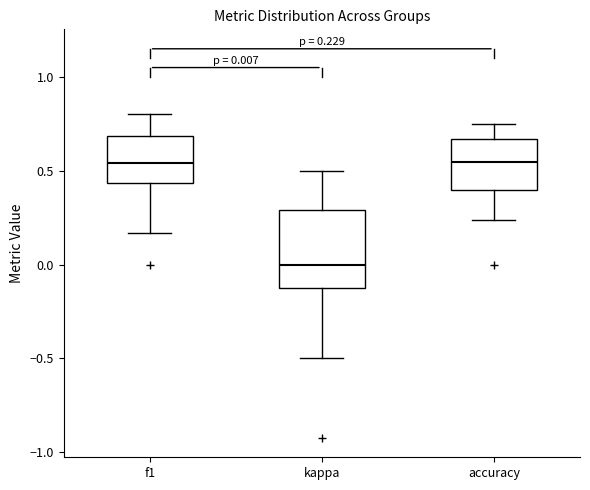

Comparing the boxes themselves (not the whiskers), which one is the tallest?

kappa